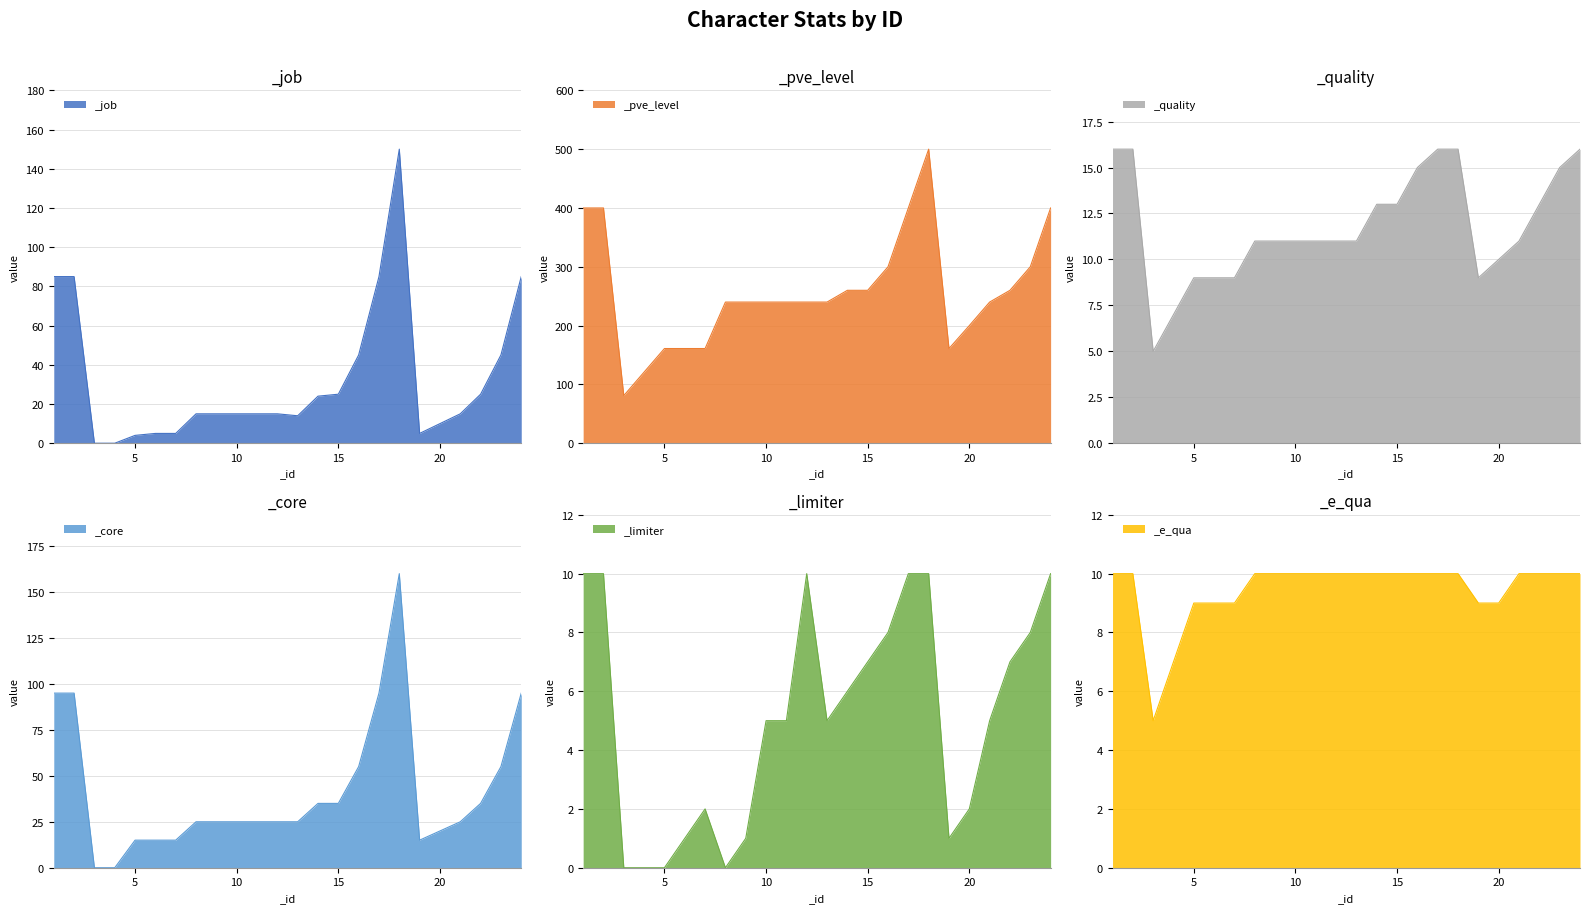

Which series has the largest total across all categories?

_pve_level